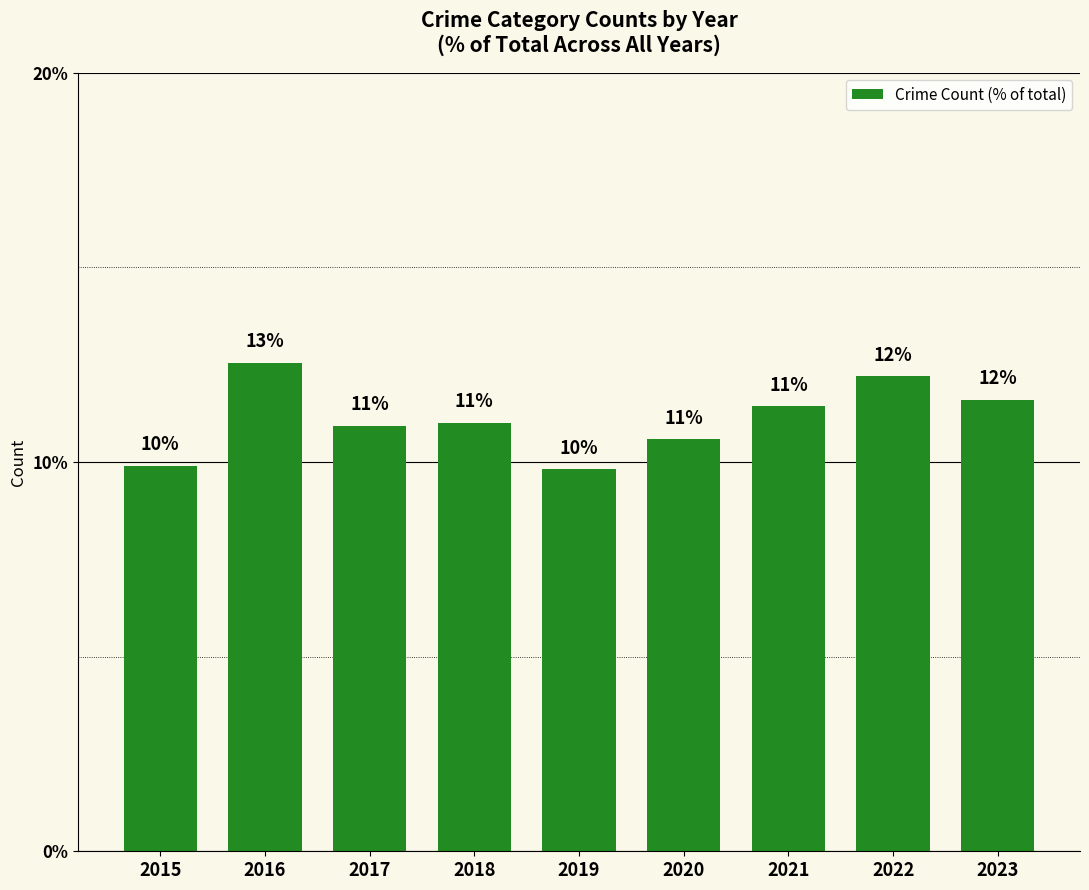

How many bars are there in total?

9